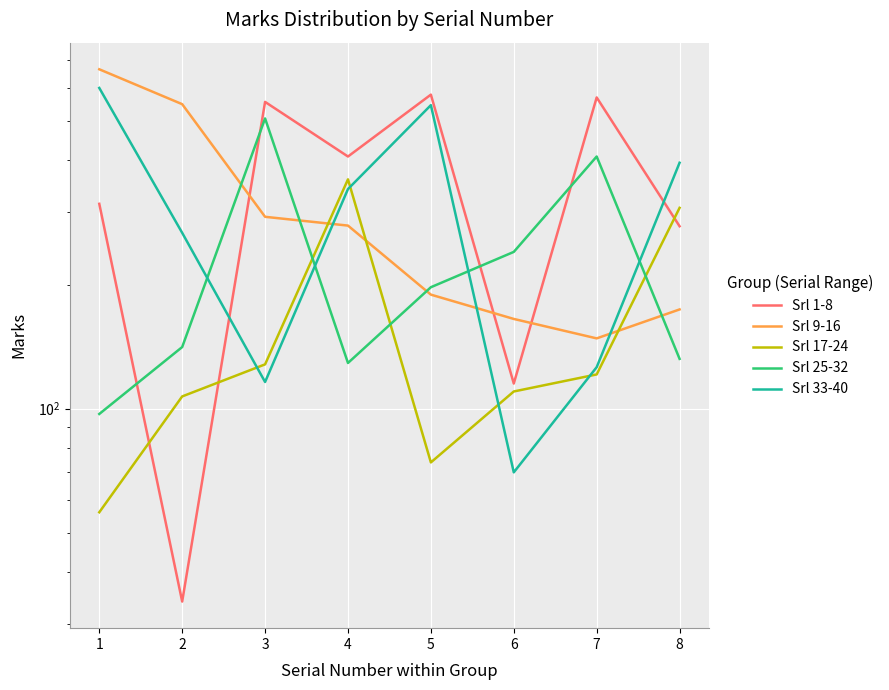

Where is Srl 25-32 nearest to the value 301?

5